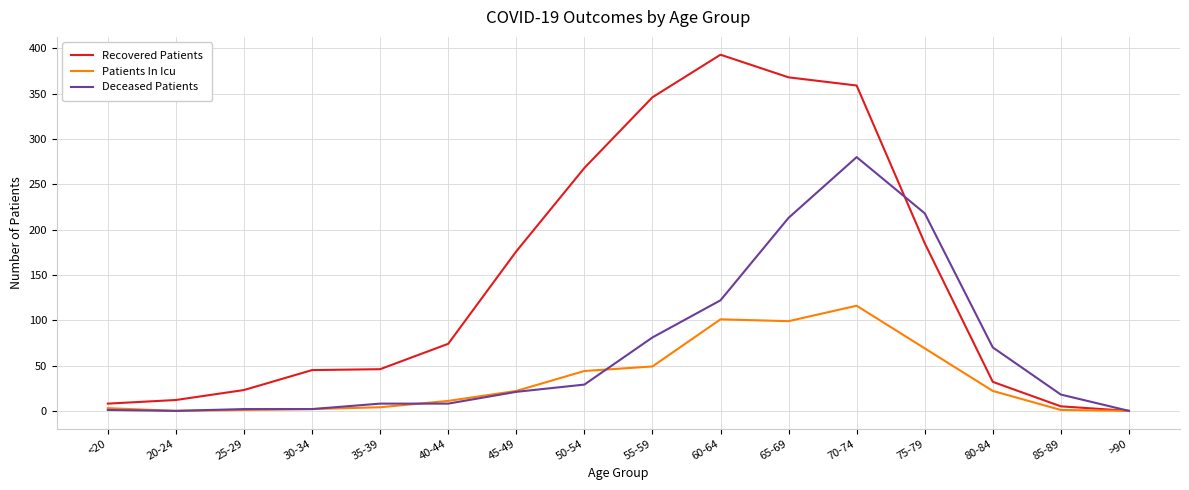

Rank the series by their average value, from highest to lowest.

Recovered Patients, Deceased Patients, Patients In Icu